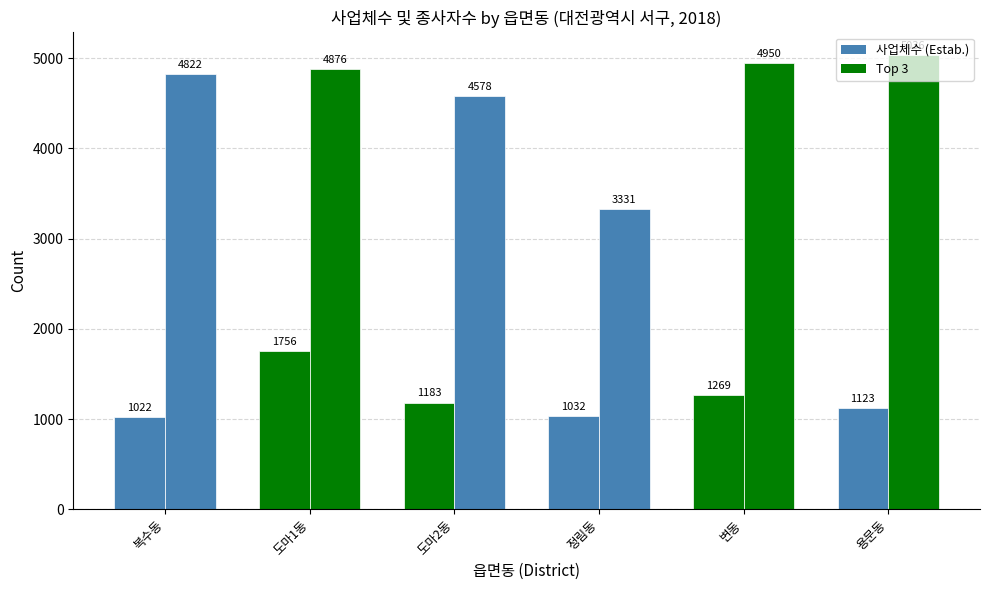

How many distinct data groups are displayed?

2